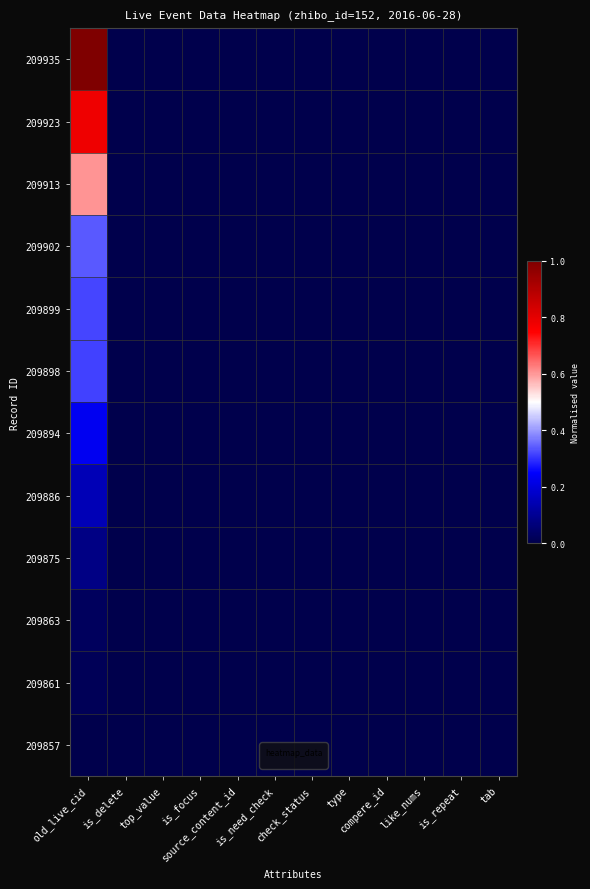

Which series has the largest total across all categories?

209935